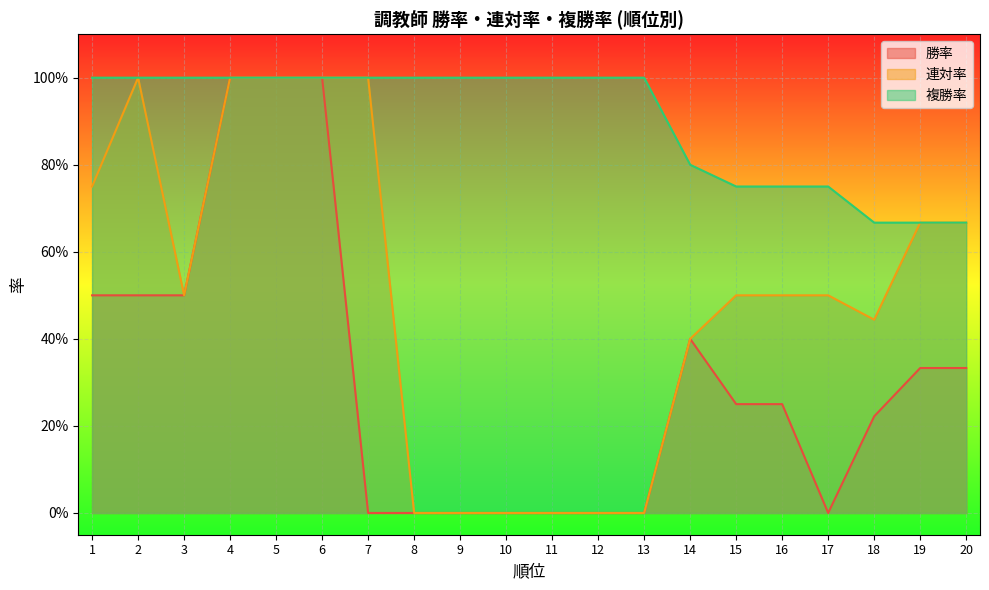

What is the total value across all series at 15?

1.5